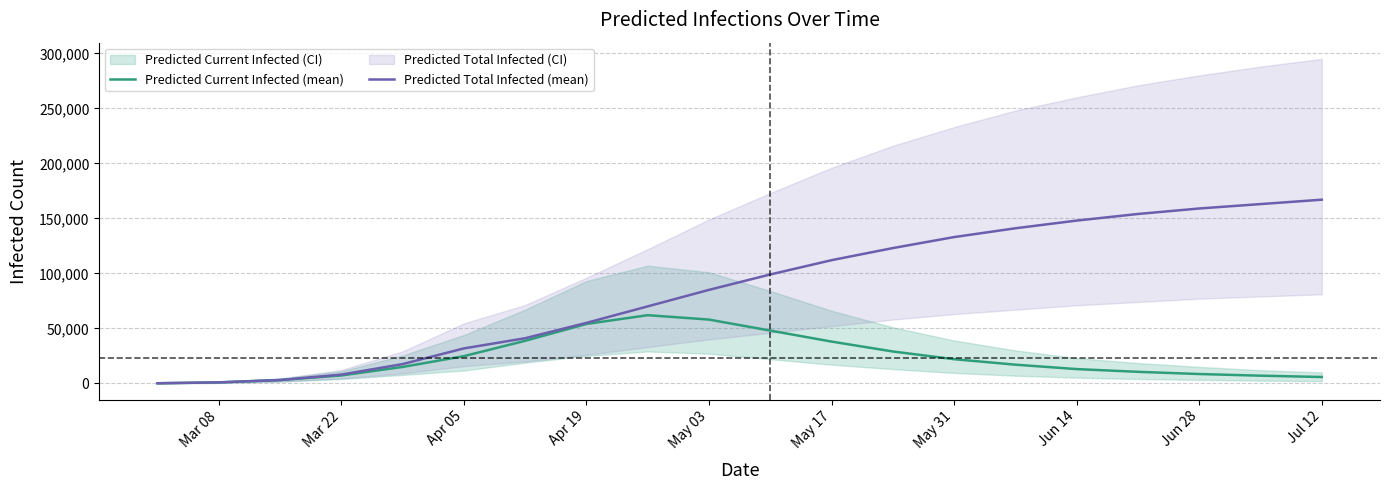

True or false: Predicted Total Infected (mean) and Predicted Current Infected (mean) cross at least once.

False